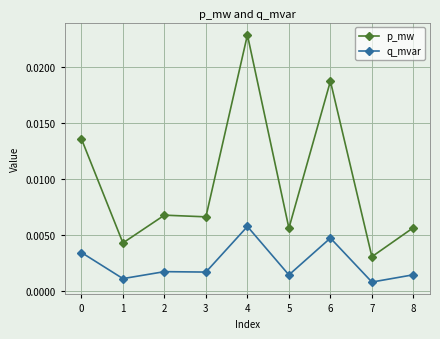

True or false: p_mw and q_mvar intersect in this chart.

False